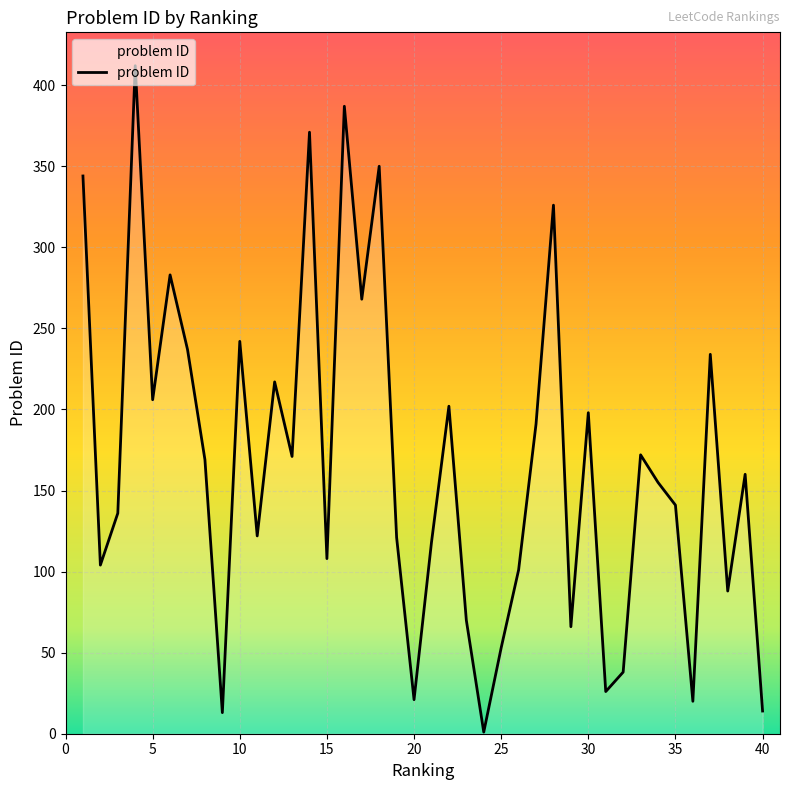

True or false: there are more than 2 points higher than both neighbors.

True